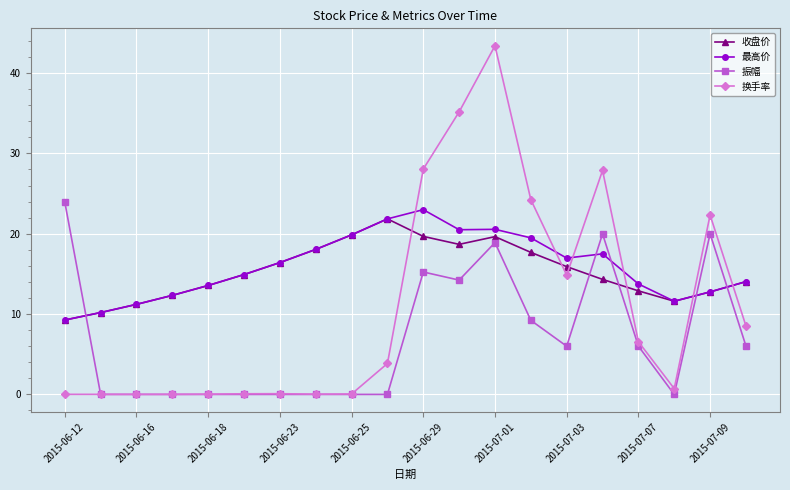

True or false: 振幅 and 收盘价 cross at least once.

True